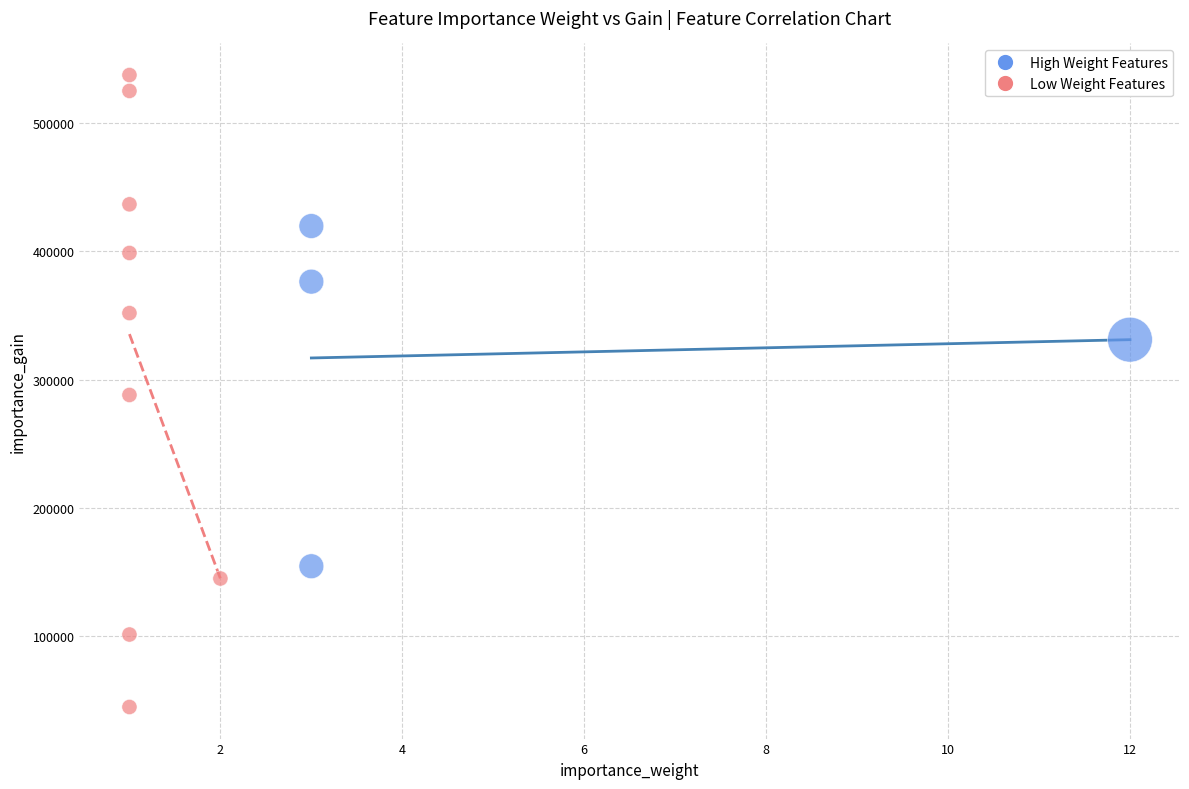

What are all the series names shown in the legend?

High Weight Features, Low Weight Features